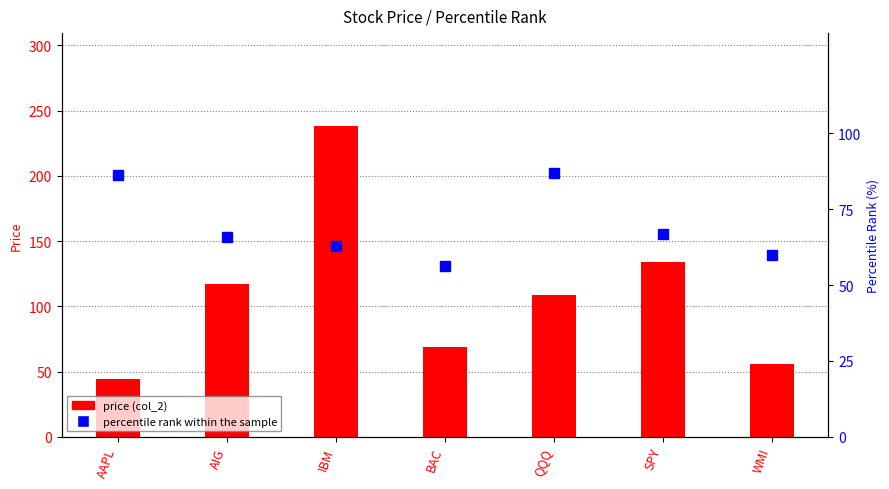

Is the value of price (col_2) at QQQ greater than the value of percentile rank within the sample at AAPL?

Yes